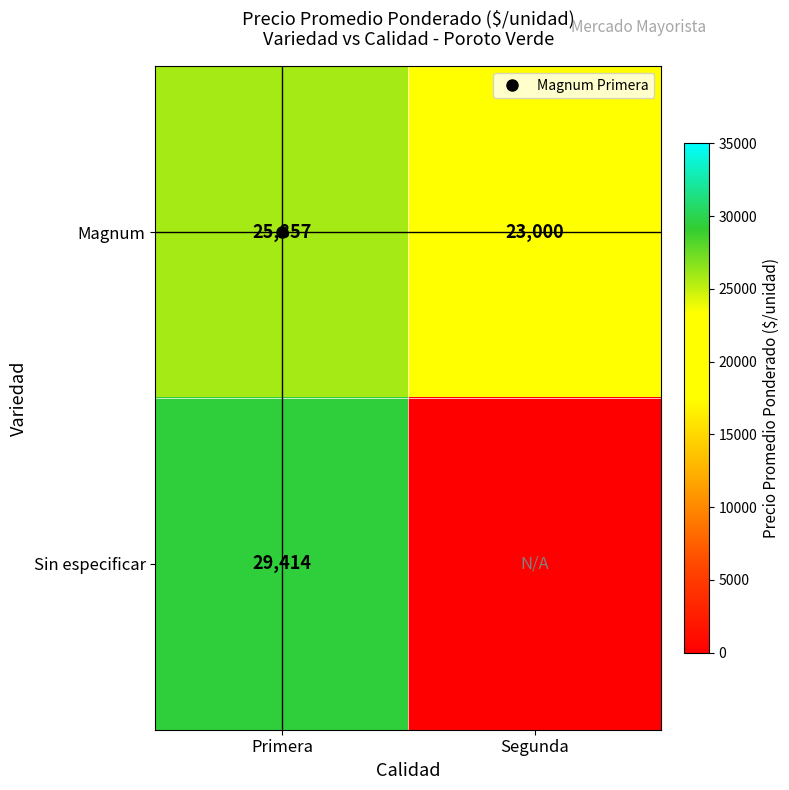

Where is Magnum nearest to the value 24428?

Segunda